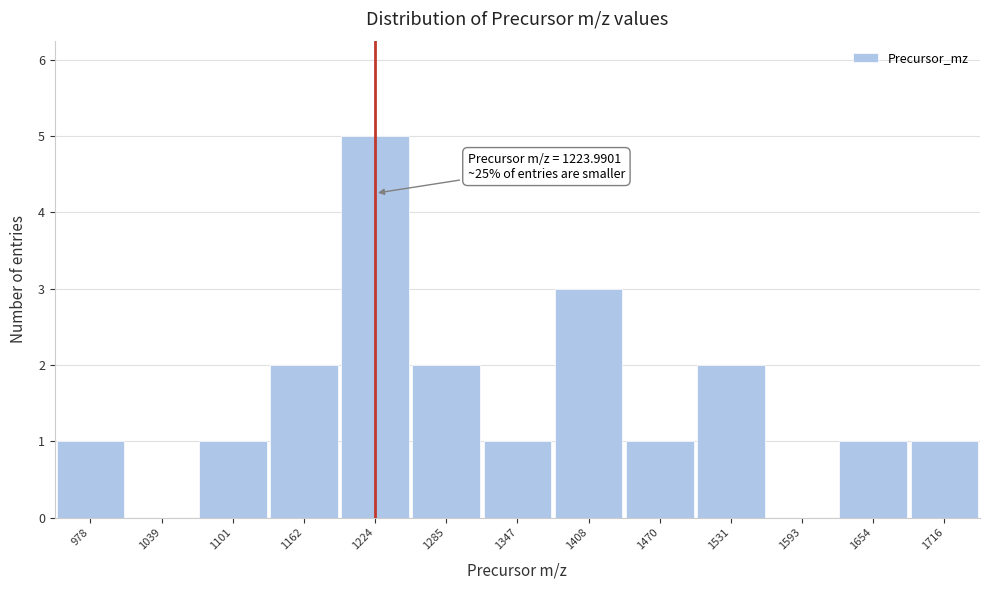

Over which range of the x-axis is the bar tallest?

1190 to 1250